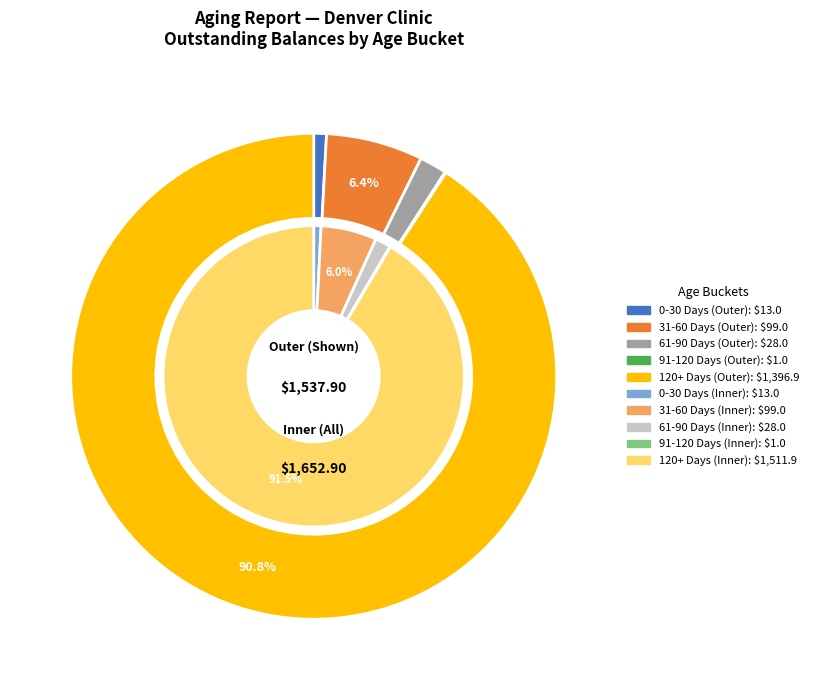

Is there any slice that represents more than half of the pie?

No